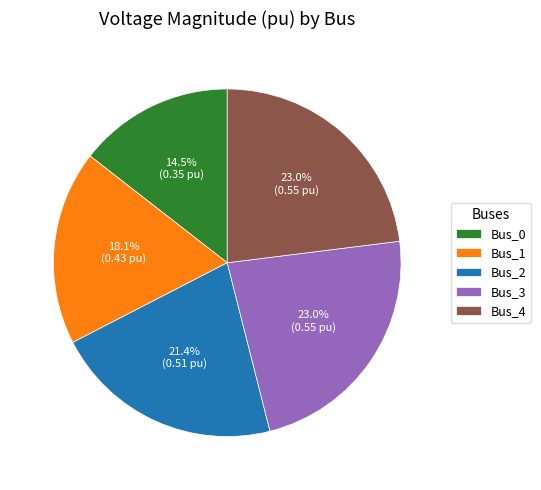

To the nearest percent, what is the average slice percentage?

20%